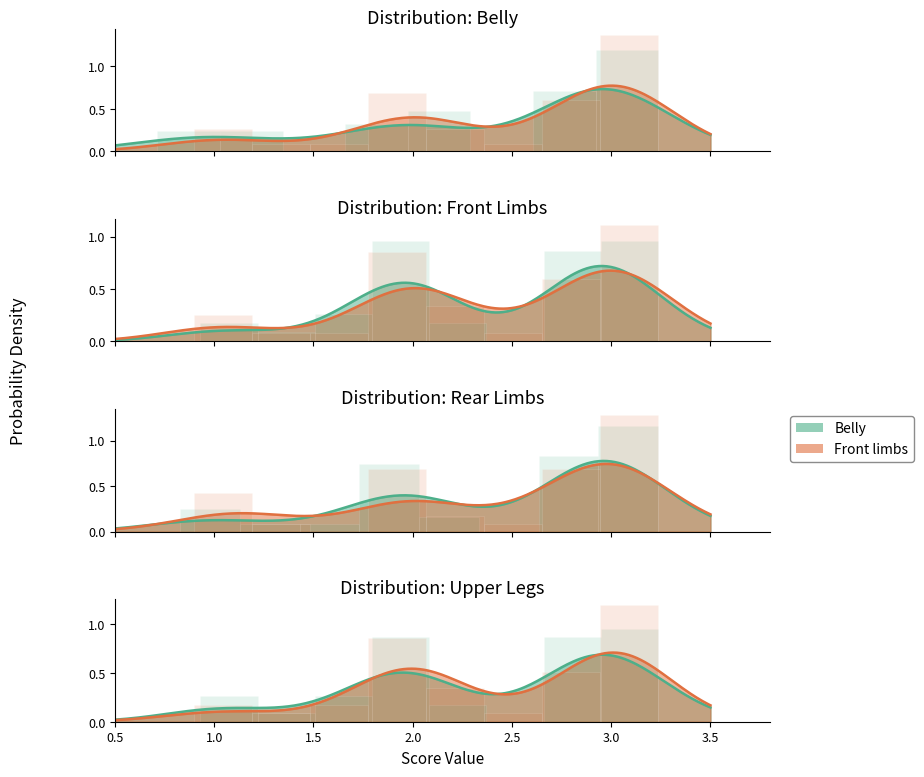

In Front limbs, how many points are lower than both neighbors (excluding endpoints)?

6